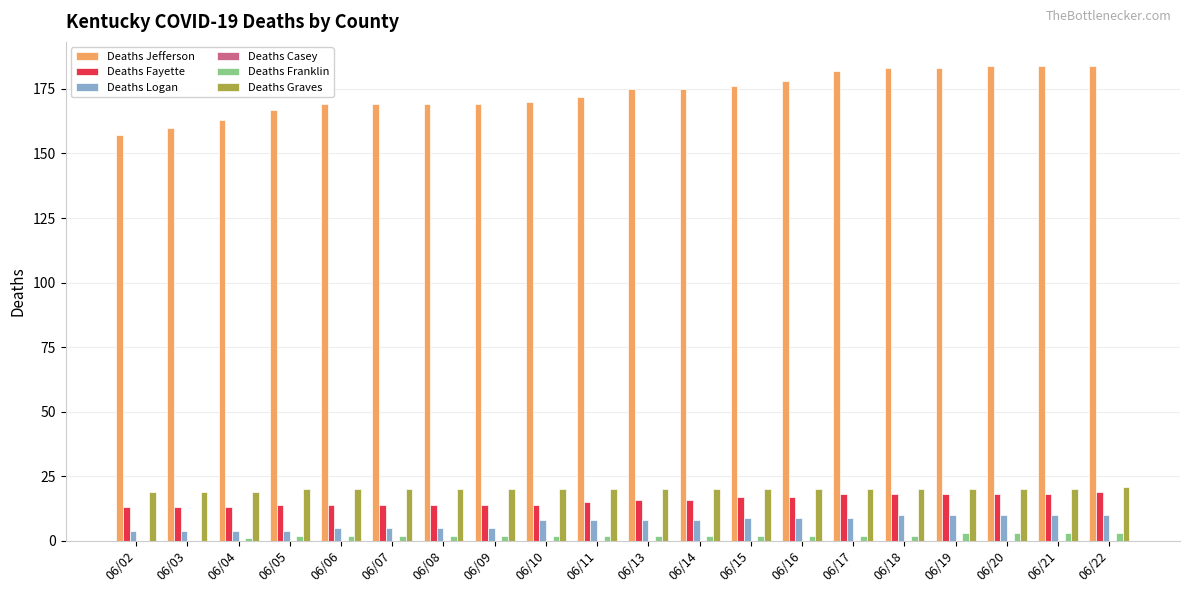

Which series has the largest total across all categories?

Deaths Jefferson